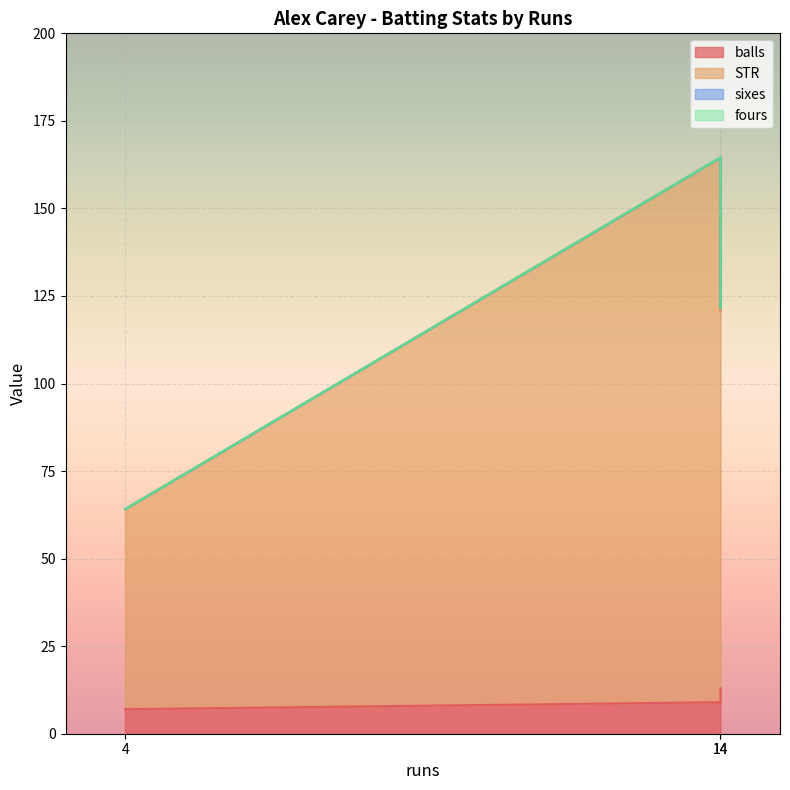

How many data points does each series have?

3